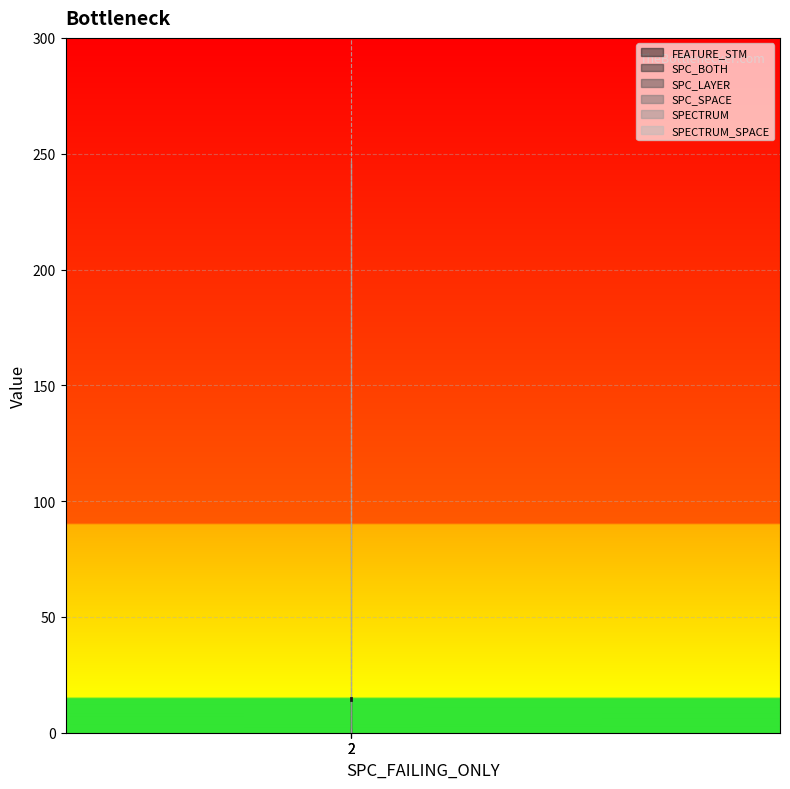

Reading left to right, extract all data points from this chart.

FEATURE_STM: 14	14	15
SPC_BOTH: 2	2	2
SPC_LAYER: 2	2	2
SPC_SPACE: 247	247	247
SPECTRUM: 2	2	2
SPECTRUM_SPACE: 247	247	247